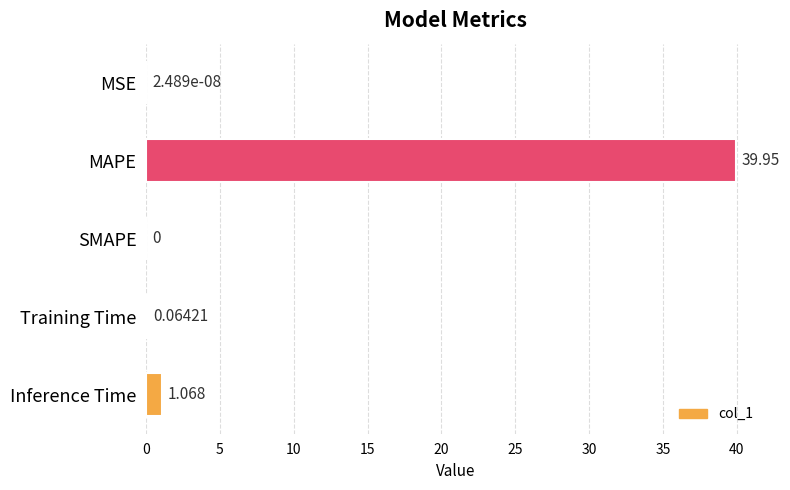

Which has a higher value, MSE or Inference Time?

Inference Time